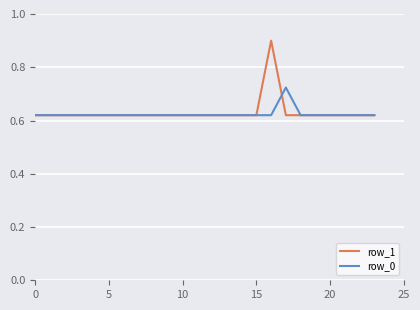

Rank the series by their maximum value, from highest to lowest.

row_1, row_0